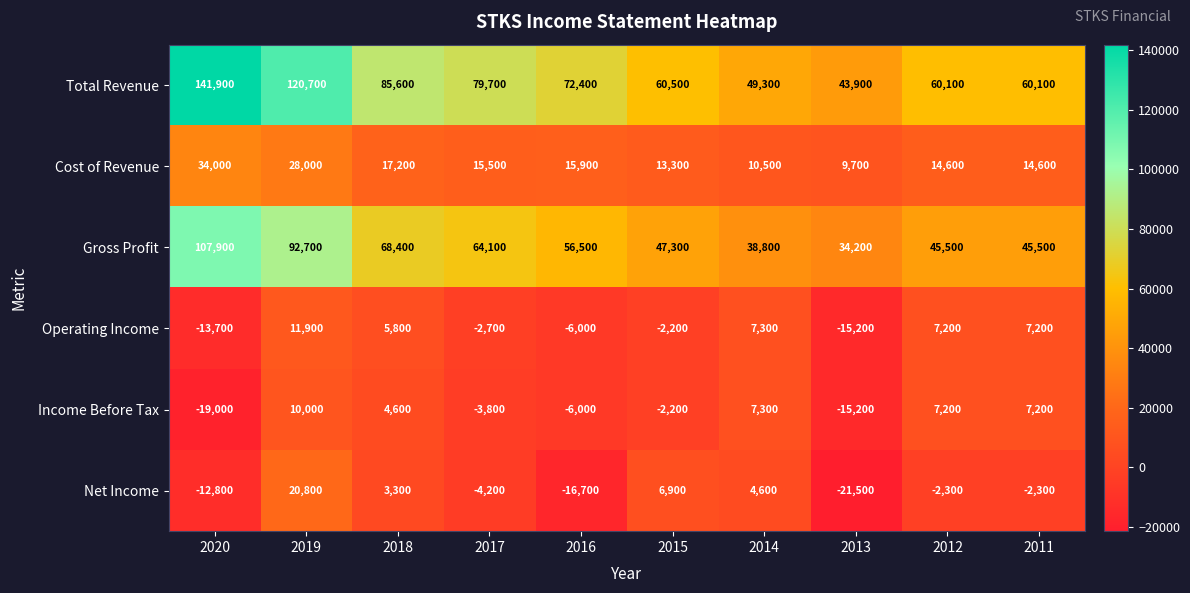

The Operating Income series shows 8258 at 2018. True or false?

False